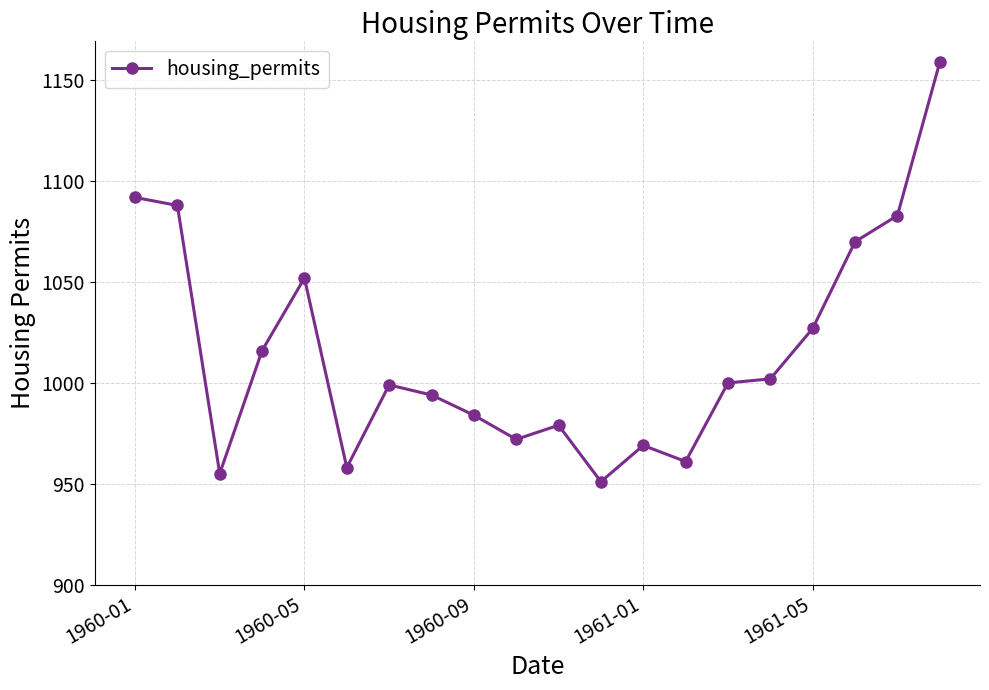

What is the minimum value shown in the chart?

951